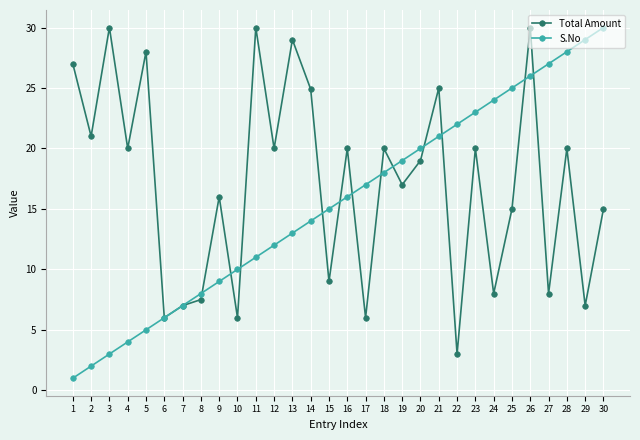

Which series changed the most between 11 and 15?

Total Amount